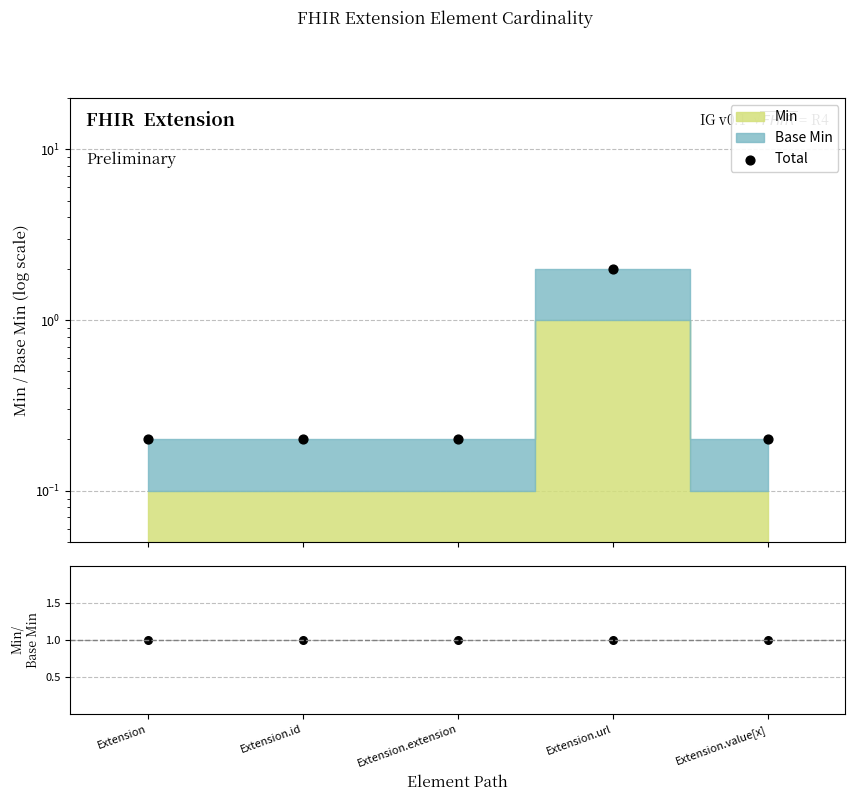

Which series has the widest spread of Y values?

Total